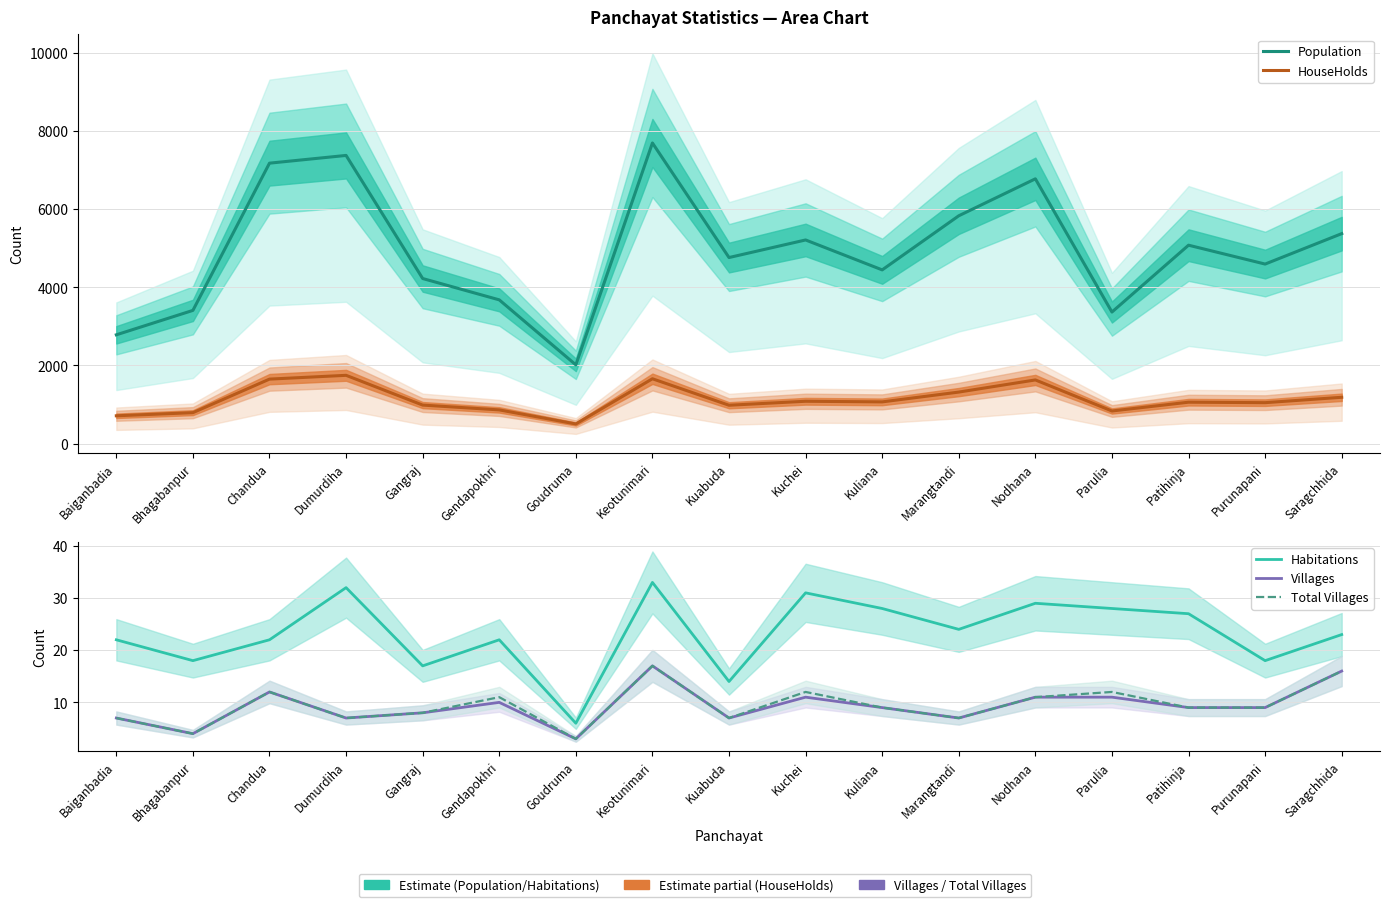

How many values in the Habitations series are below 23?

8